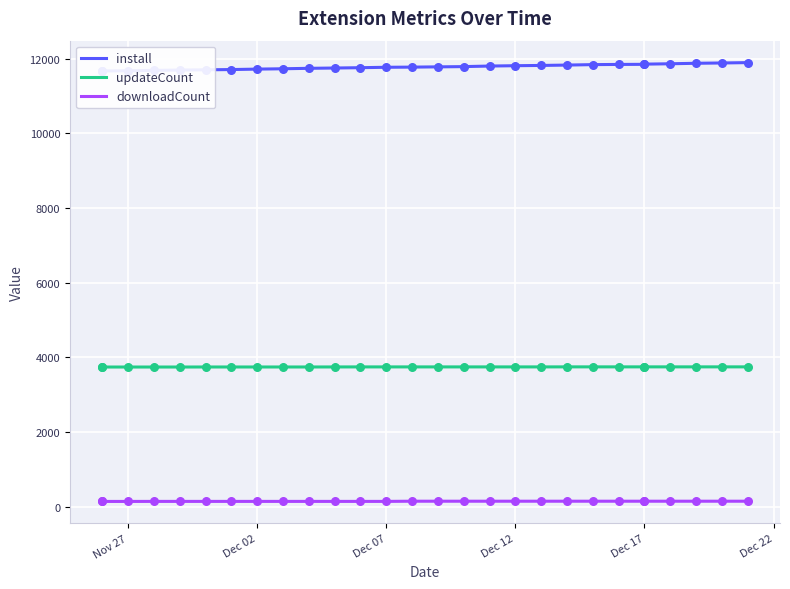

What are all the series names shown in the legend?

install, updateCount, downloadCount